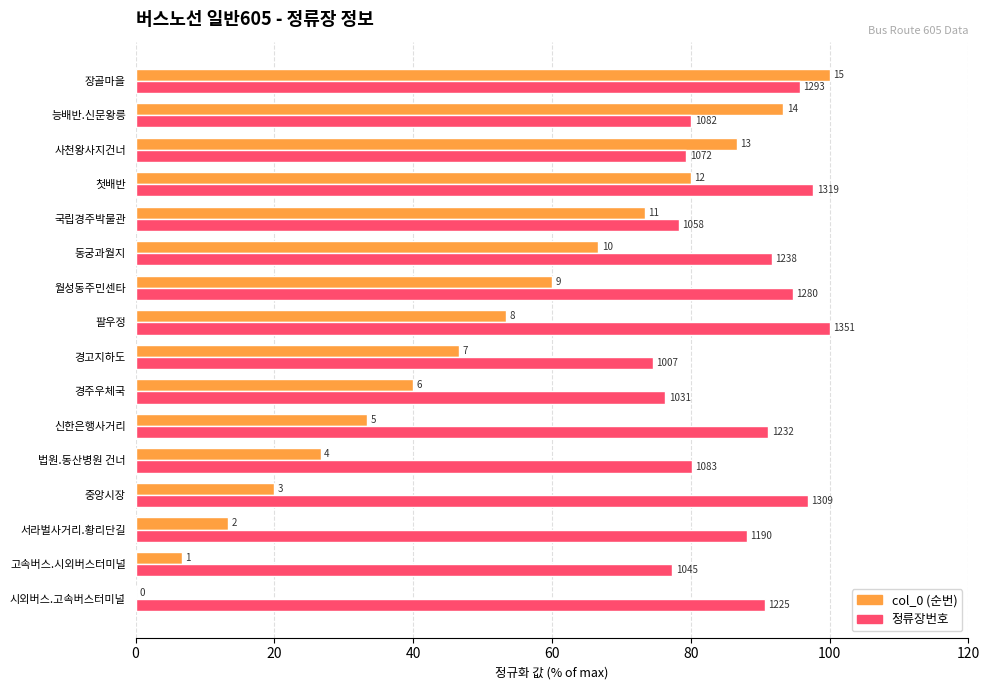

What are all the series names shown in the legend?

col_0 (순번), 정류장번호